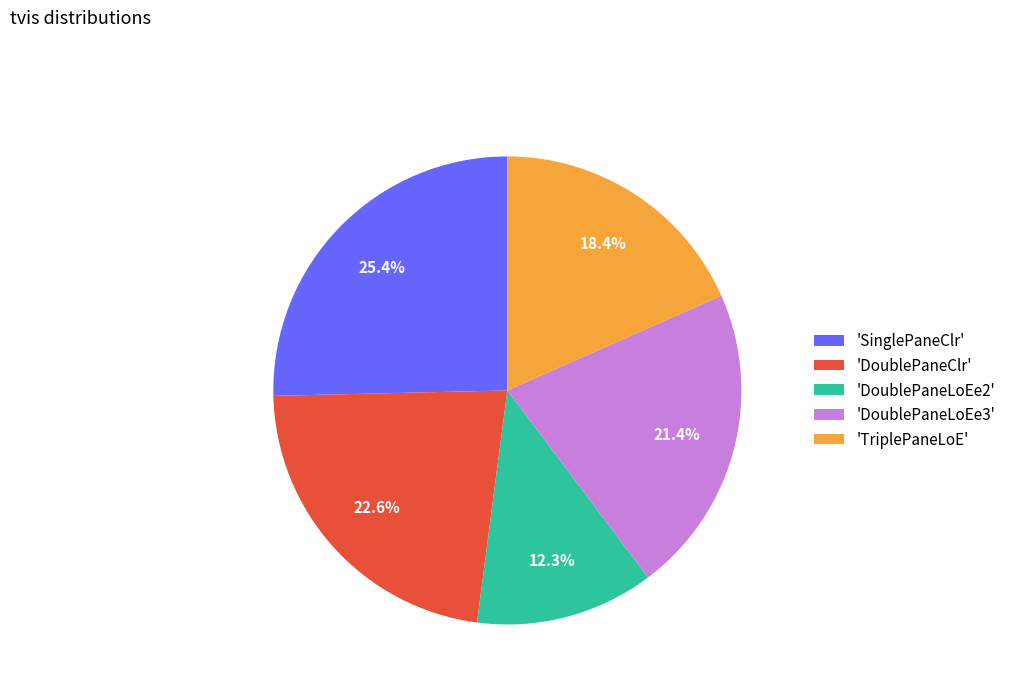

What is the smallest slice in the pie chart?

'DoublePaneLoEe2'